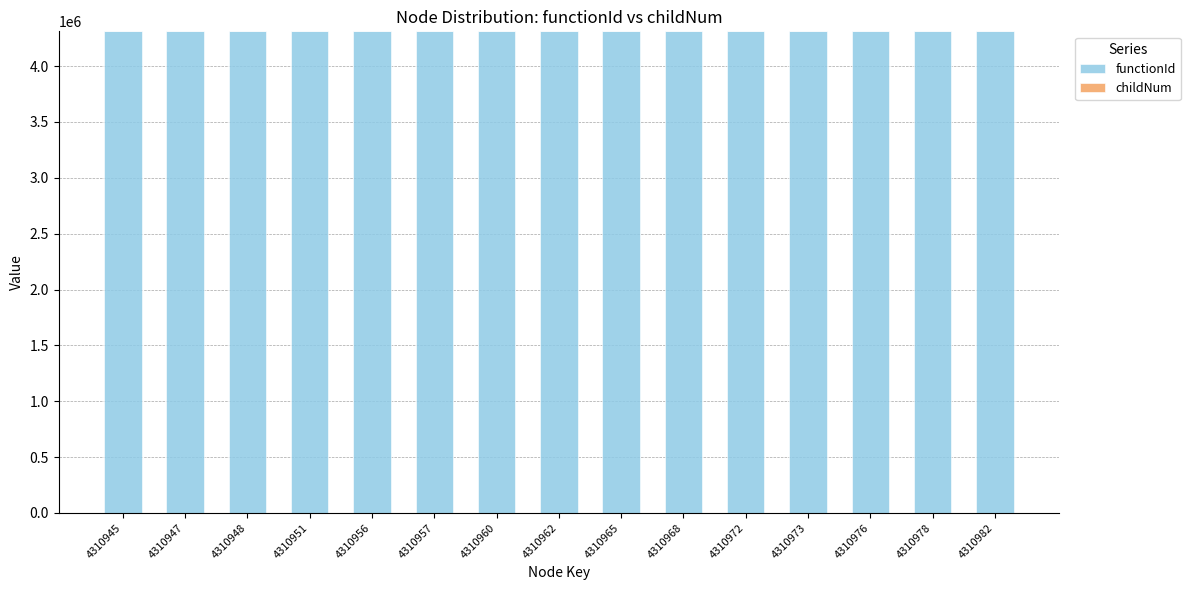

What is the maximum value for functionId?

4310944